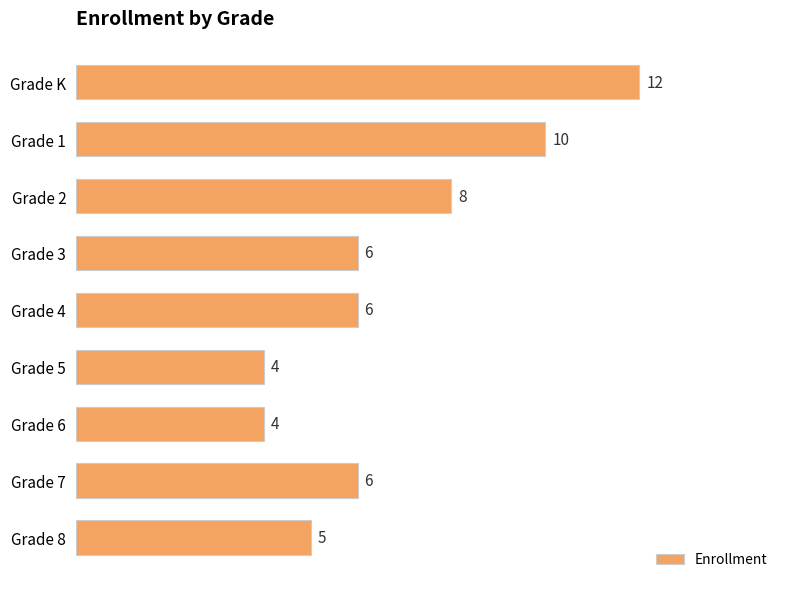

What is the difference between the maximum and second lowest values?

8